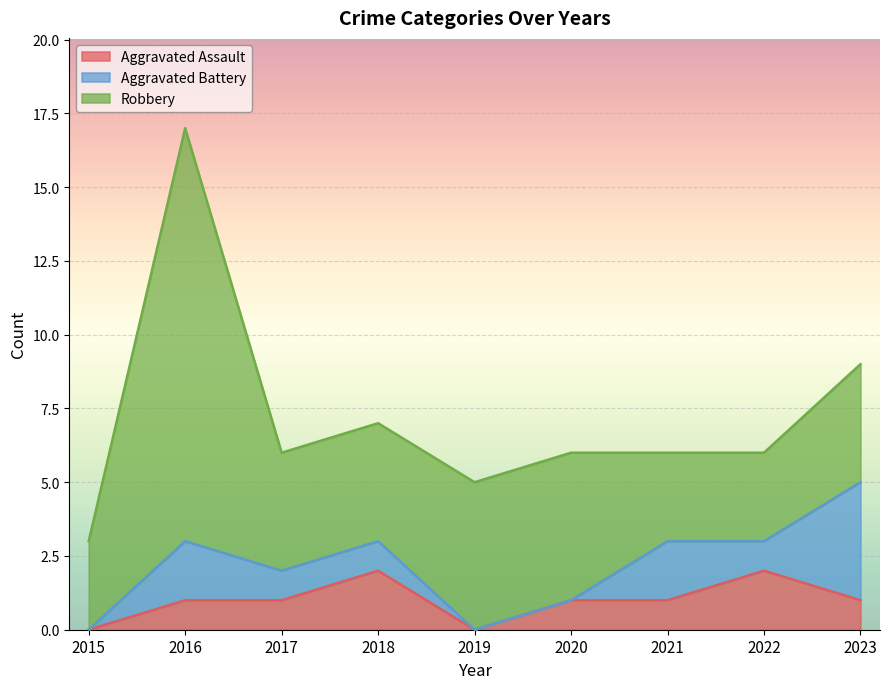

Where is Robbery nearest to the value 8?

2019